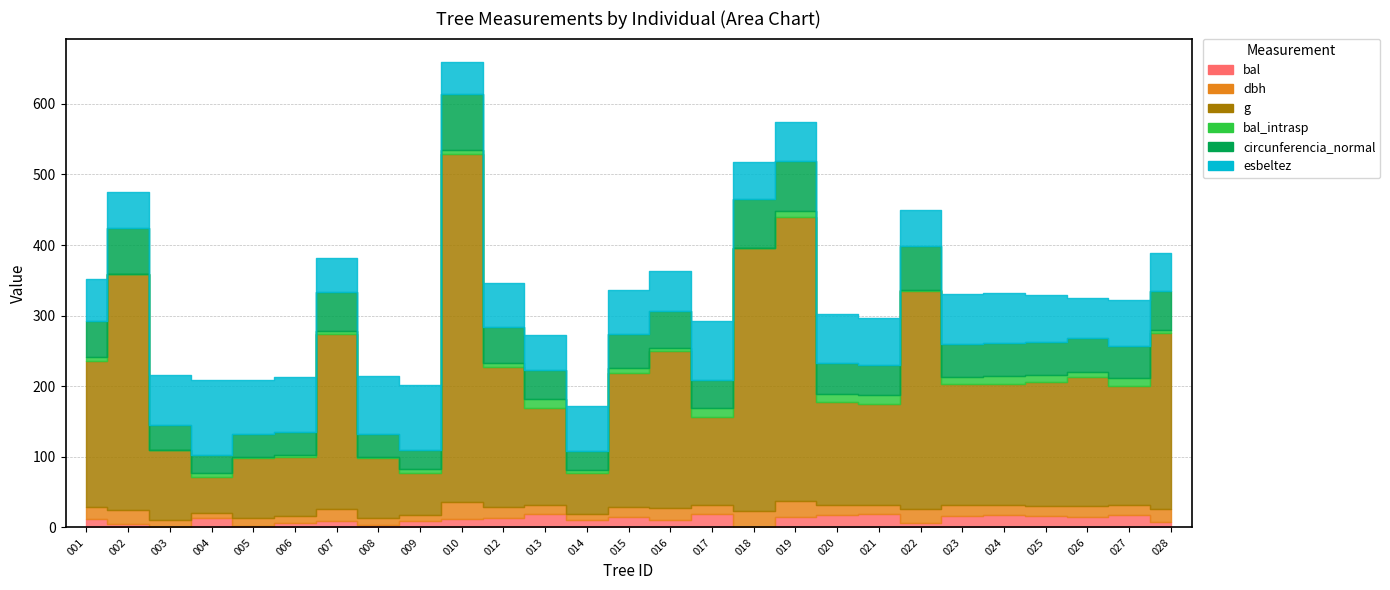

Reading left to right, what are all the values shown in this chart?

bal: 12.2	4.6	0.0	12.9	2.4	5.7	8.5	3.5	9.3	11.5	13.5	19.0	10.1	14.1	10.8	19.4	1.2	15.3	18.1	18.5	6.7	16.4	17.0	15.9	14.7	17.5	7.7
dbh: 16.2	20.6	11.2	8.1	10.4	10.3	17.8	10.3	8.7	25.1	15.8	13.2	8.7	15.5	16.8	12.6	21.8	22.6	13.7	13.5	19.8	14.8	14.8	14.9	15.2	14.7	17.9
g: 207.4	333.3	98.5	50.9	85.8	83.3	247.4	84.1	59.5	492.8	197.3	136.8	58.8	188.7	221.7	124.7	373.2	401.1	146.3	143.1	307.9	172.0	172.0	175.5	182.7	168.6	250.2
bal_intrasp: 6.2	1.2	0.0	6.0	1.2	3.4	4.5	2.4	5.3	5.5	6.8	12.3	4.0	7.5	4.8	12.8	0.0	8.7	11.4	11.9	2.2	9.8	10.3	9.2	8.1	10.9	3.2
circunferencia_normal: 51.0	64.7	35.2	25.3	32.8	32.4	55.8	32.5	27.3	78.7	49.8	41.5	27.2	48.7	52.8	39.6	68.5	71.0	42.9	42.4	62.2	46.5	46.5	47.0	47.9	46.0	56.1
esbeltez: 58.5	51.0	71.4	105.6	76.6	77.7	47.9	82.1	92.0	45.9	63.1	49.2	63.6	61.3	56.5	83.3	52.8	55.3	69.6	66.7	50.5	71.0	71.0	66.9	55.7	64.8	53.2